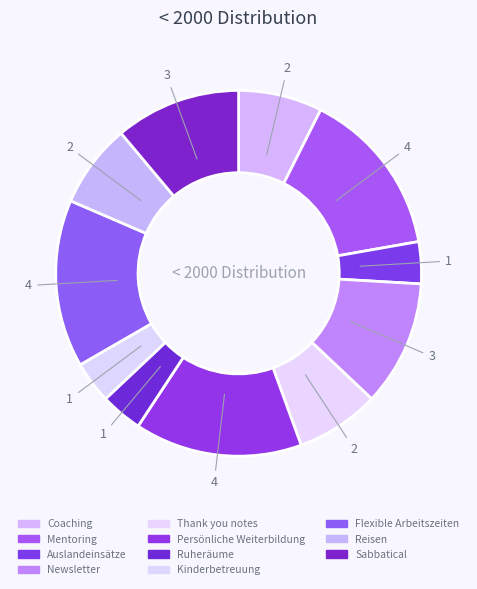

How many slices are in this pie chart?

11